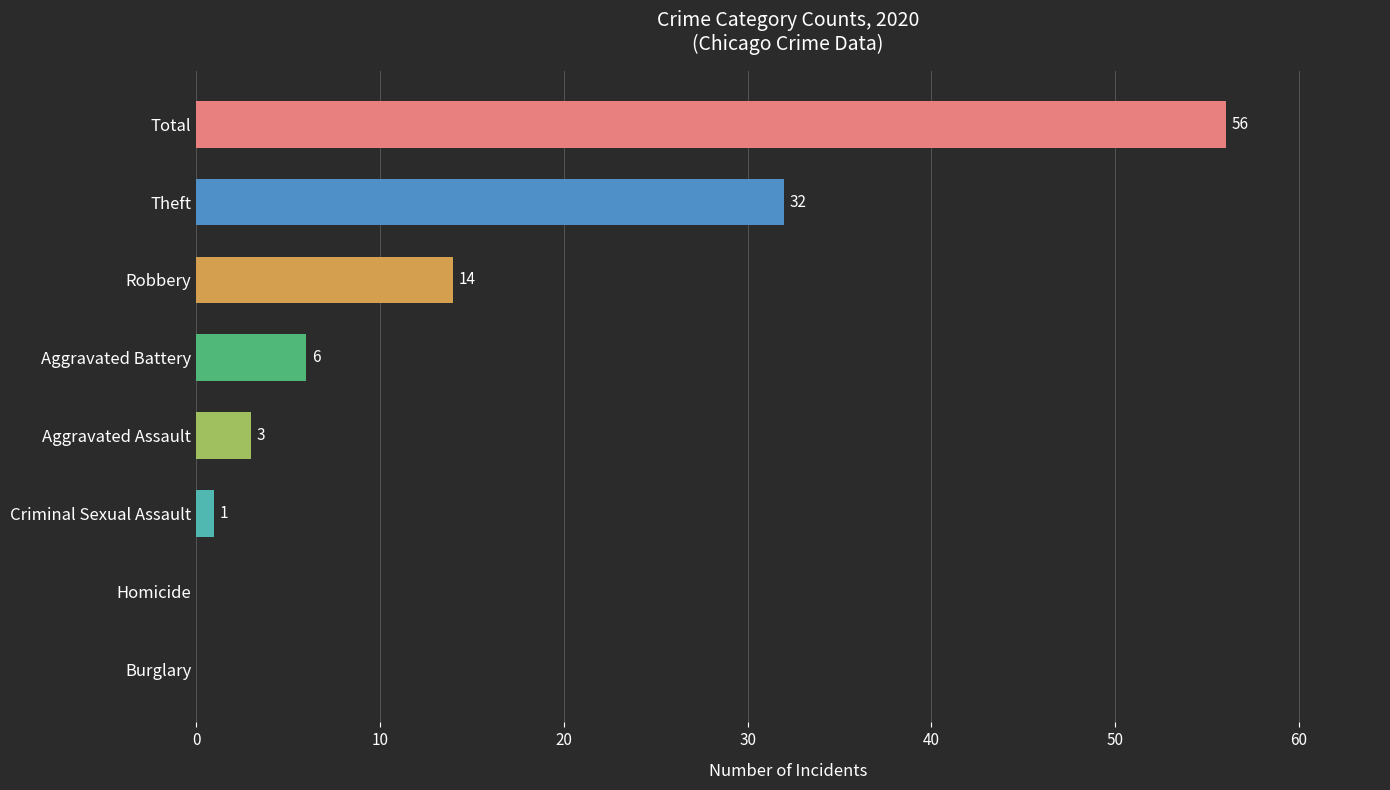

The chart shows a value of 6 at Aggravated Battery. True or false?

True